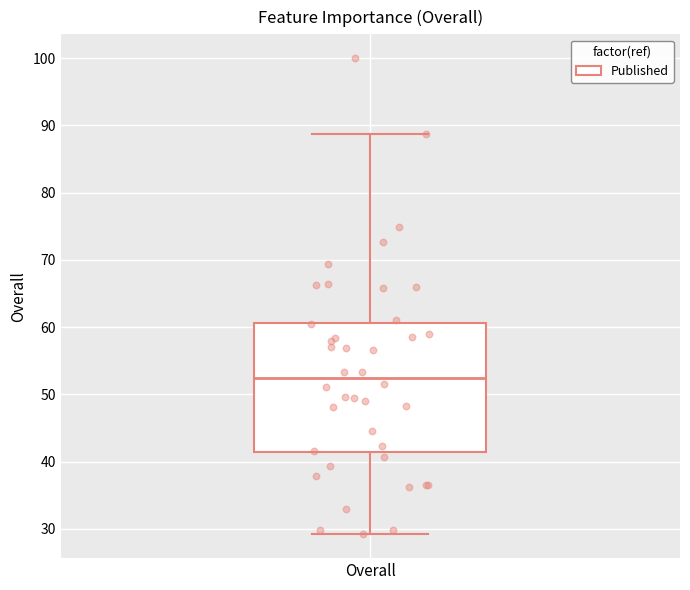

Transcribe this box plot: give where the median line is, the range the box spans, and where the two whiskers end, as read against the y-axis. The values are not printed on the chart, so give them approximately, as read against the axis.

median 52, box 41 to 61, whiskers 29 to 89